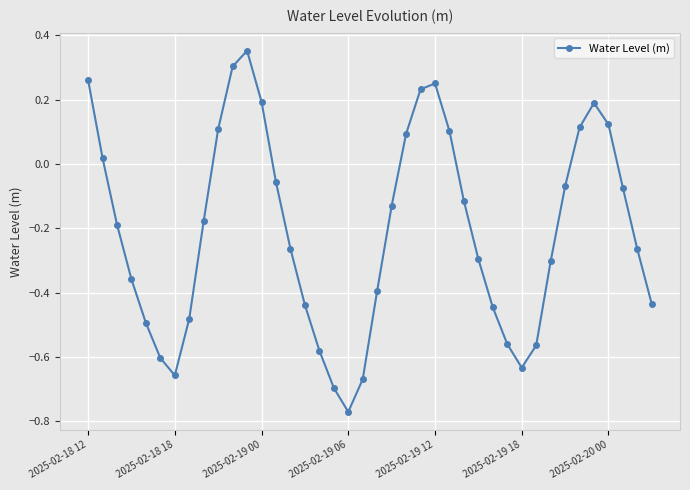

How many points are lower than both their immediate neighbors (excluding endpoints)?

3